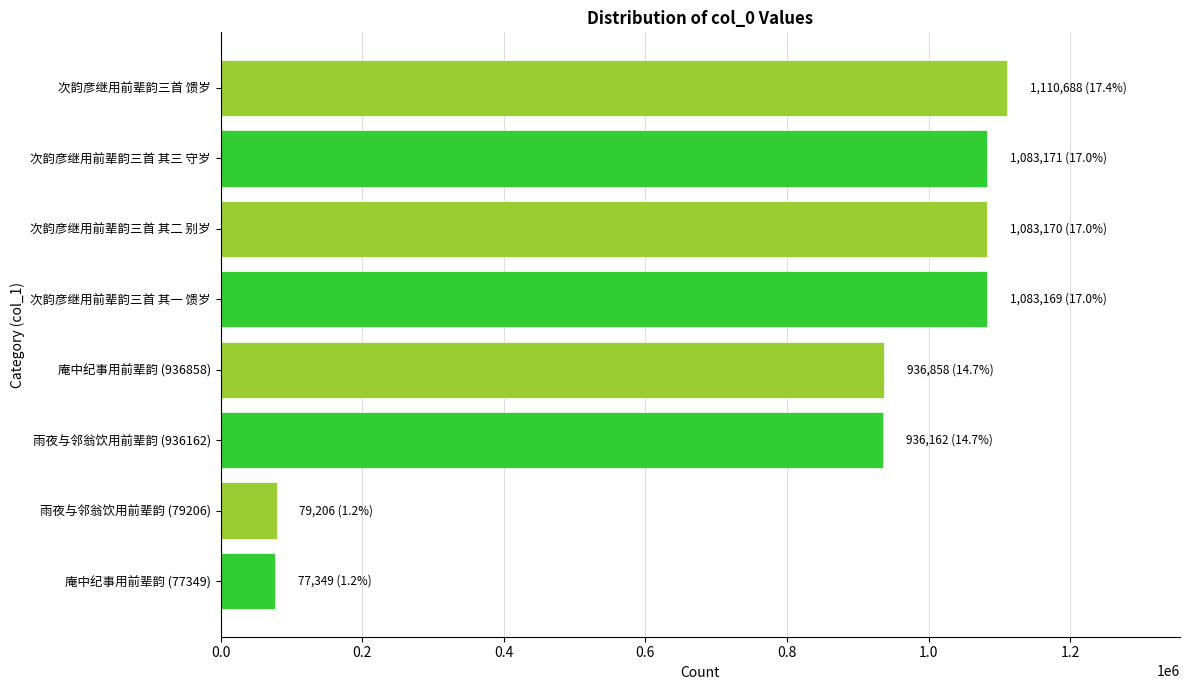

How many bars are there in total?

8